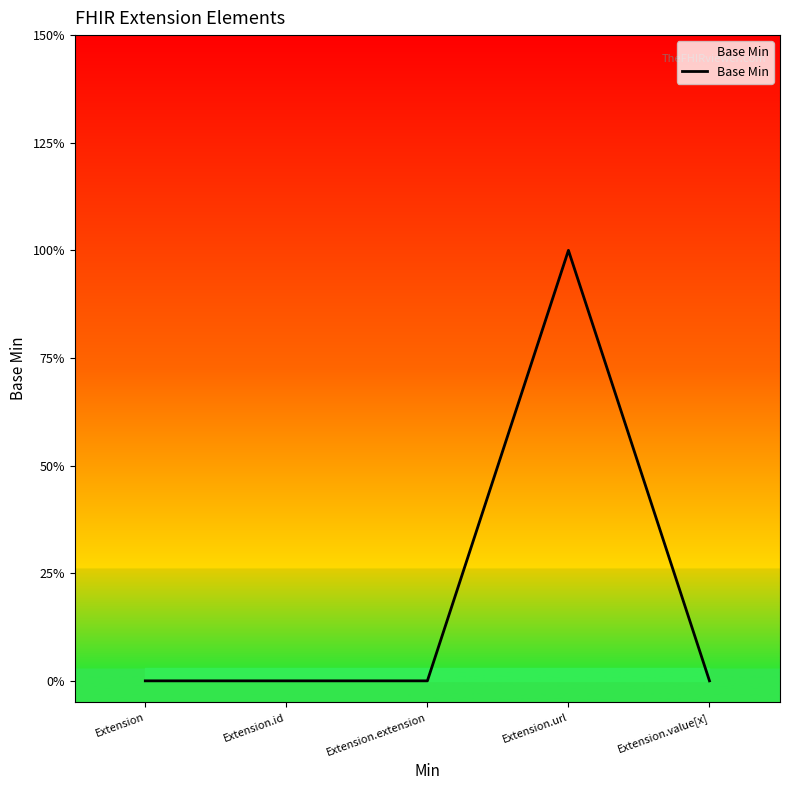

Which label corresponds to the largest value in the chart?

Extension.url